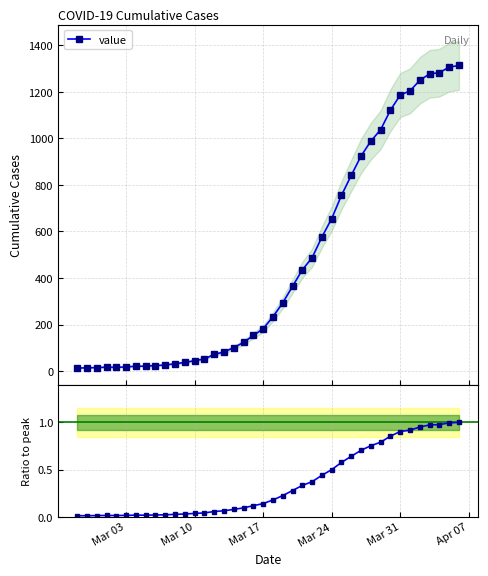

What is the maximum value for value?

1313